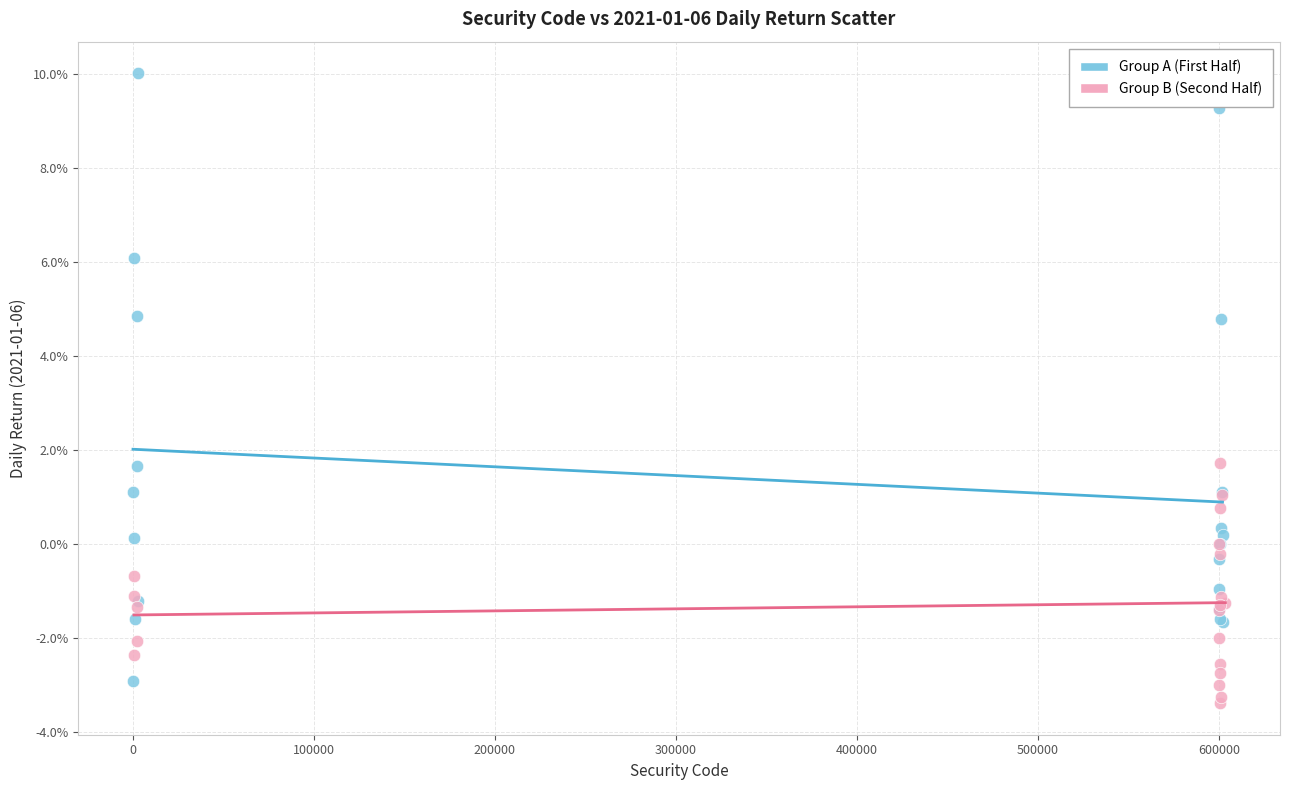

What are all the series names shown in the legend?

Group A (First Half), Group B (Second Half)